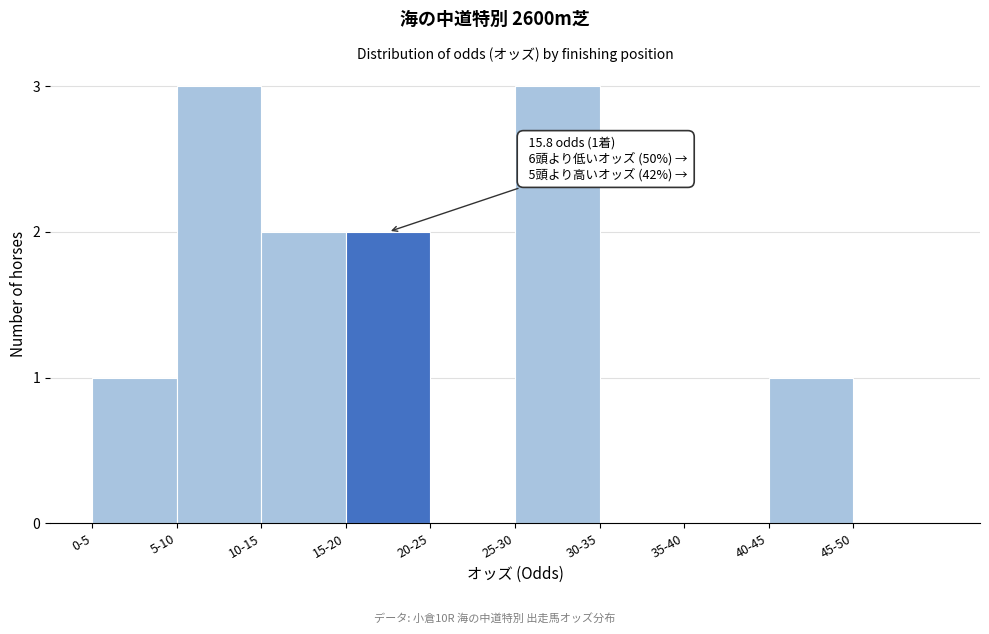

Reading right to left, what are all the values shown in this chart?

45-50=0	40-45=1	35-40=0	30-35=0	25-30=3	20-25=0	15-20=2	10-15=2	5-10=3	0-5=1